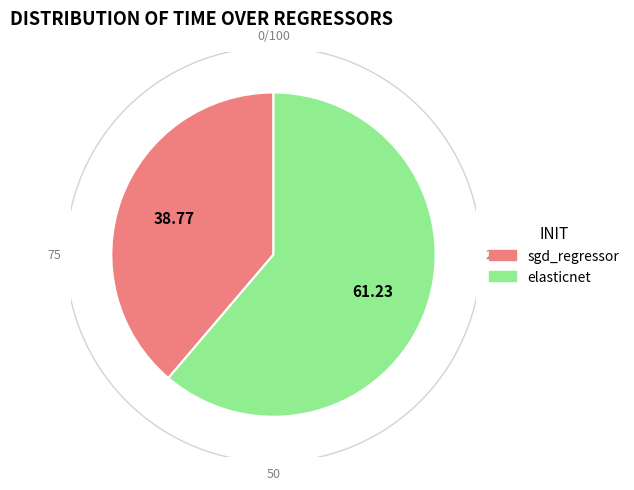

To the nearest percent, what percentage of the pie is elasticnet?

61%